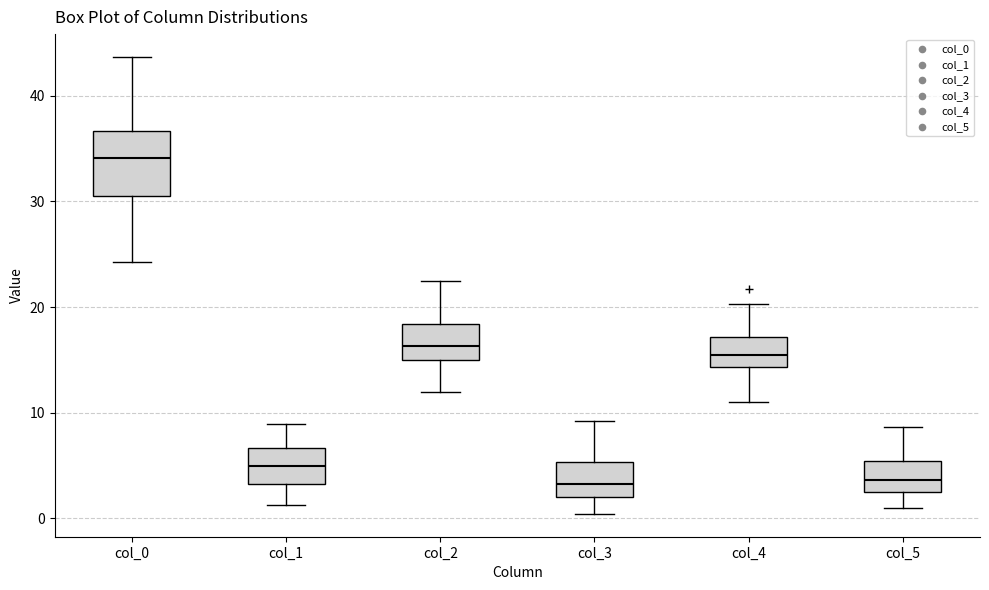

Where does the lower whisker of the box for col_2 end on the y-axis? The values are not printed on the chart, so give them approximately, as read against the axis.

12